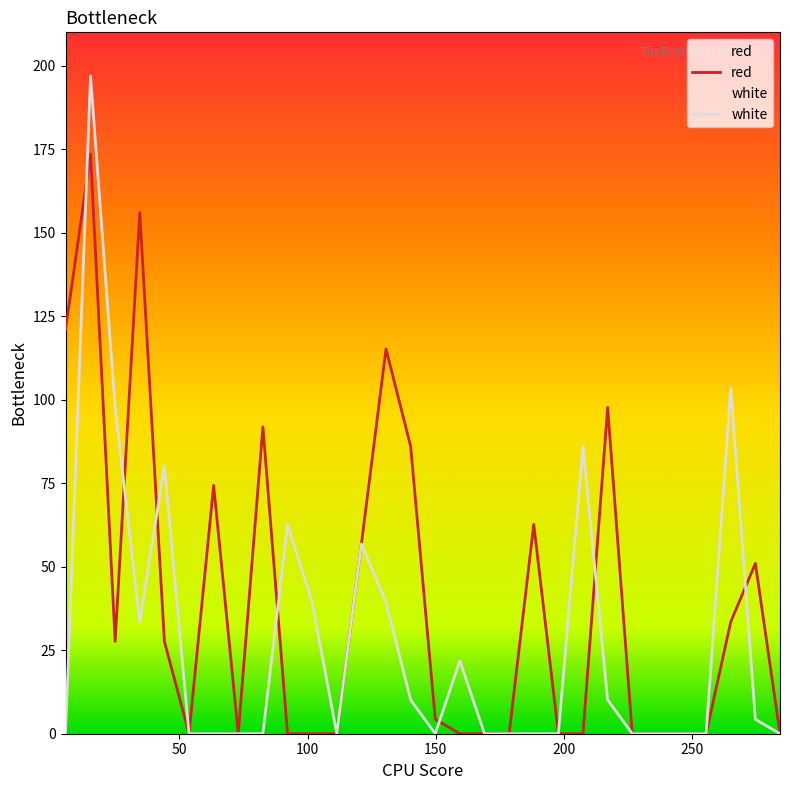

What are all the series names shown in the legend?

red, white